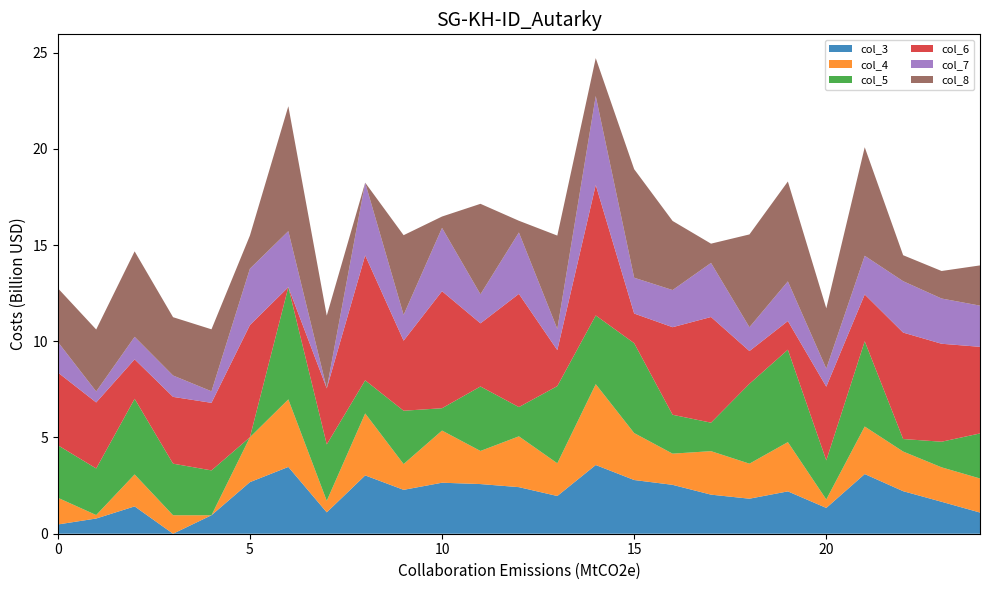

Reading right to left, transcribe all the data shown in this chart.

col_3: 24=1.1	23=1.7	22=2.2	21=3.1	20=1.3	19=2.2	18=1.8	17=2.0	16=2.5	15=2.8	14=3.6	13=2.0	12=2.4	11=2.6	10=2.6	9=2.3	8=3.0	7=1.1	6=3.5	5=2.7	4=1.0	3=0.0	2=1.4	1=0.8	0=0.5
col_4: 24=1.8	23=1.8	22=2.1	21=2.5	20=0.4	19=2.6	18=1.8	17=2.3	16=1.6	15=2.4	14=4.2	13=1.7	12=2.6	11=1.7	10=2.7	9=1.3	8=3.2	7=0.6	6=3.5	5=2.3	4=0.0	3=1.0	2=1.7	1=0.2	0=1.4
col_5: 24=2.3	23=1.3	22=0.7	21=4.4	20=2.0	19=4.8	18=4.2	17=1.5	16=2.0	15=4.7	14=3.6	13=4.0	12=1.5	11=3.4	10=1.2	9=2.8	8=1.7	7=2.9	6=5.8	5=0.0	4=2.3	3=2.7	2=3.9	1=2.4	0=2.7
col_6: 24=4.5	23=5.1	22=5.5	21=2.4	20=3.8	19=1.5	18=1.7	17=5.5	16=4.5	15=1.5	14=6.8	13=1.9	12=5.9	11=3.3	10=6.1	9=3.6	8=6.5	7=2.9	6=0.0	5=5.8	4=3.5	3=3.5	2=2.0	1=3.4	0=3.8
col_7: 24=2.1	23=2.4	22=2.7	21=2.0	20=0.9	19=2.1	18=1.2	17=2.8	16=1.9	15=1.9	14=4.6	13=1.1	12=3.2	11=1.5	10=3.3	9=1.3	8=3.8	7=0.0	6=2.9	5=2.9	4=0.6	3=1.1	2=1.2	1=0.6	0=1.6
col_8: 24=2.1	23=1.4	22=1.4	21=5.6	20=3.1	19=5.2	18=4.8	17=1.0	16=3.6	15=5.6	14=2.0	13=4.8	12=0.6	11=4.7	10=0.6	9=4.1	8=0.0	7=3.8	6=6.5	5=1.7	4=3.2	3=3.0	2=4.4	1=3.2	0=2.8